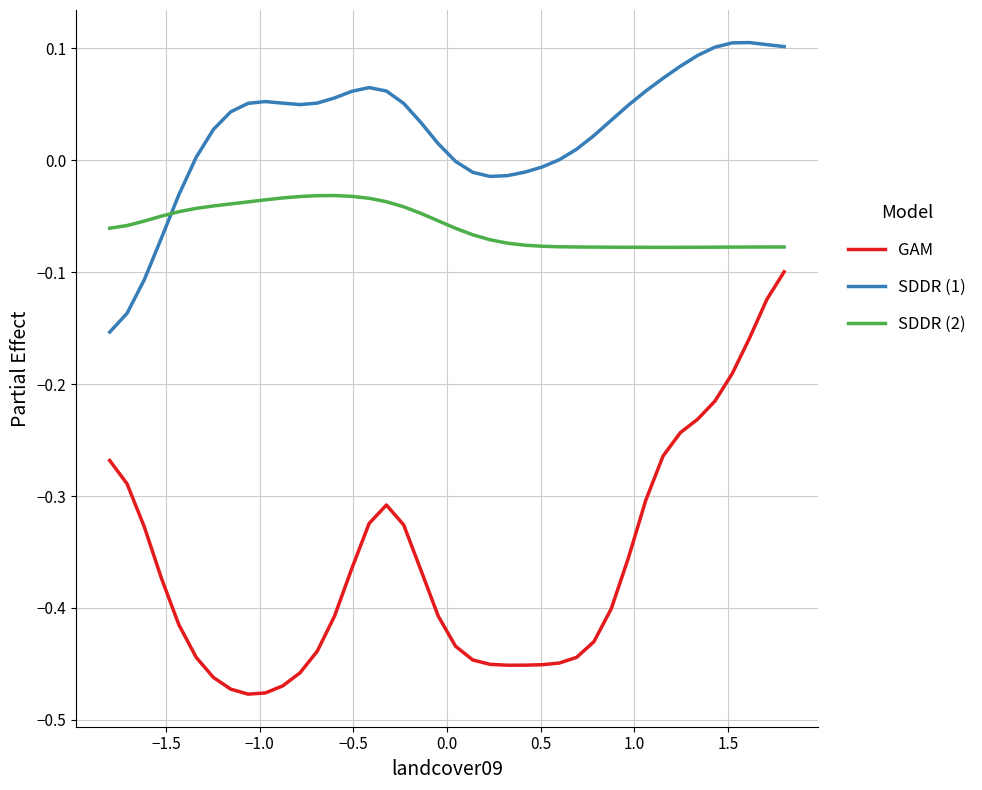

True or false: GAM and SDDR (1) intersect in this chart.

False